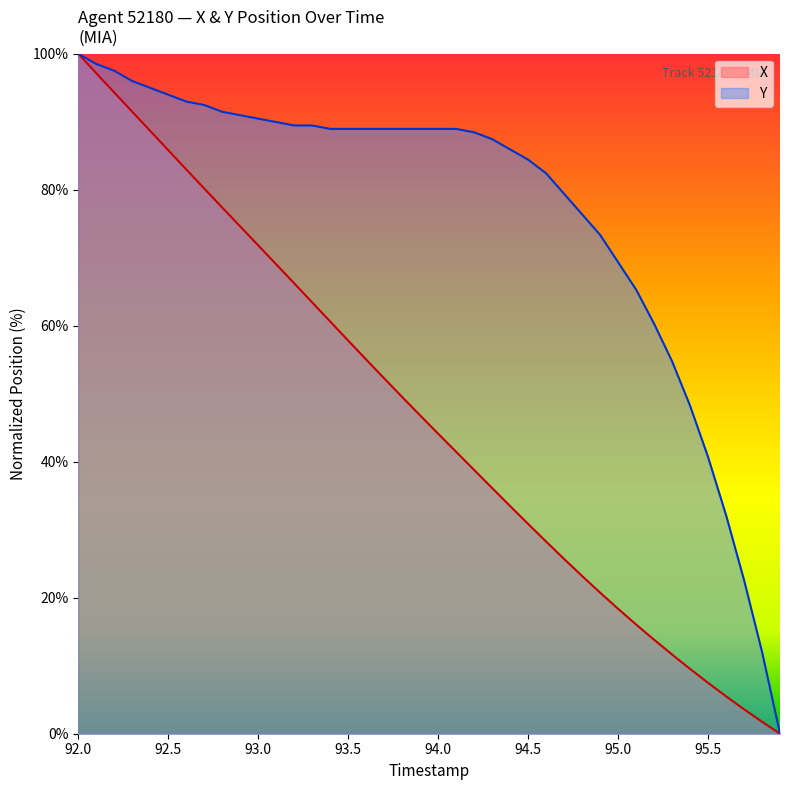

List the series in order of their overall mean, lowest first.

X, Y